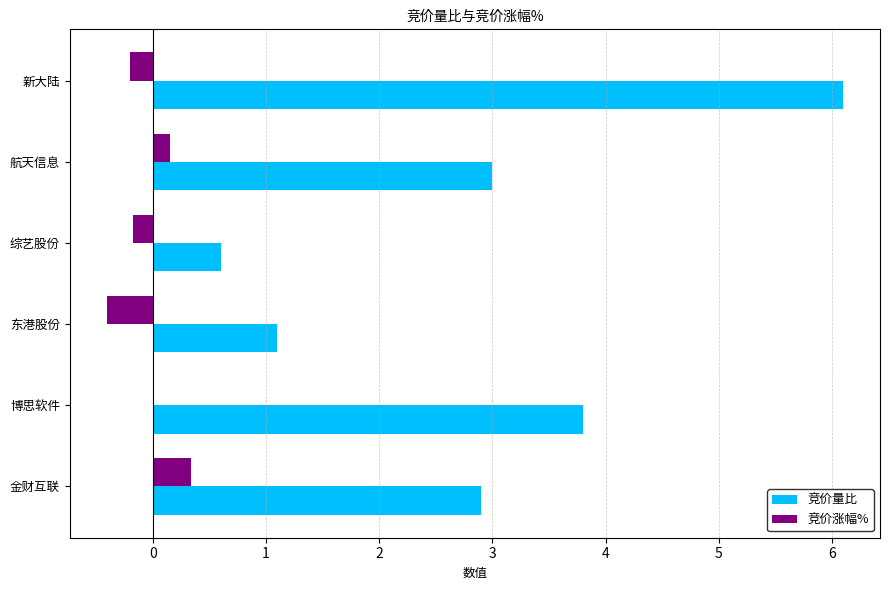

Which category has the highest value in the 竞价量比 series?

新大陆